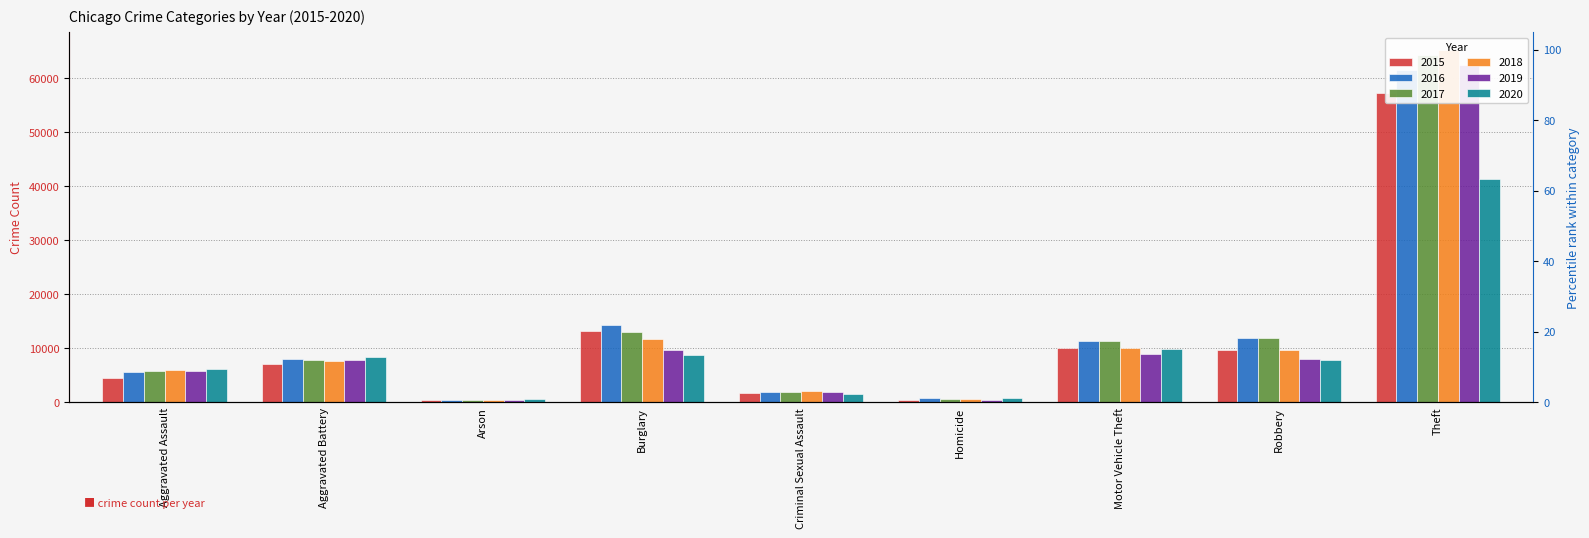

What is the minimum value for 2020?

588